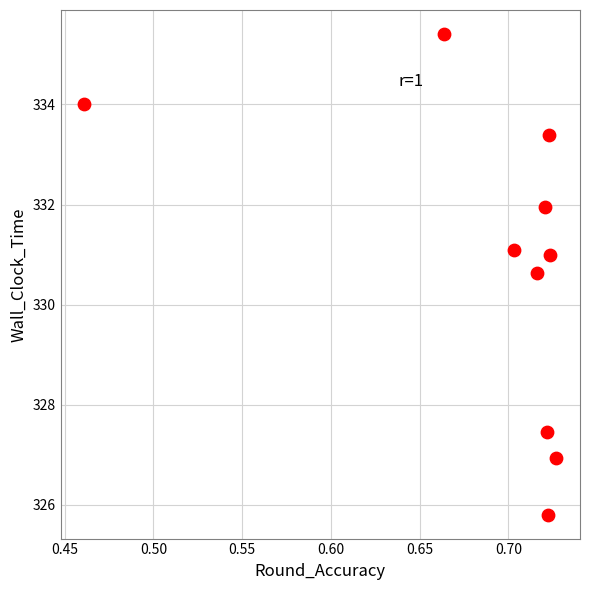

What Y value in the scatter plot is closest to 330?

330.6